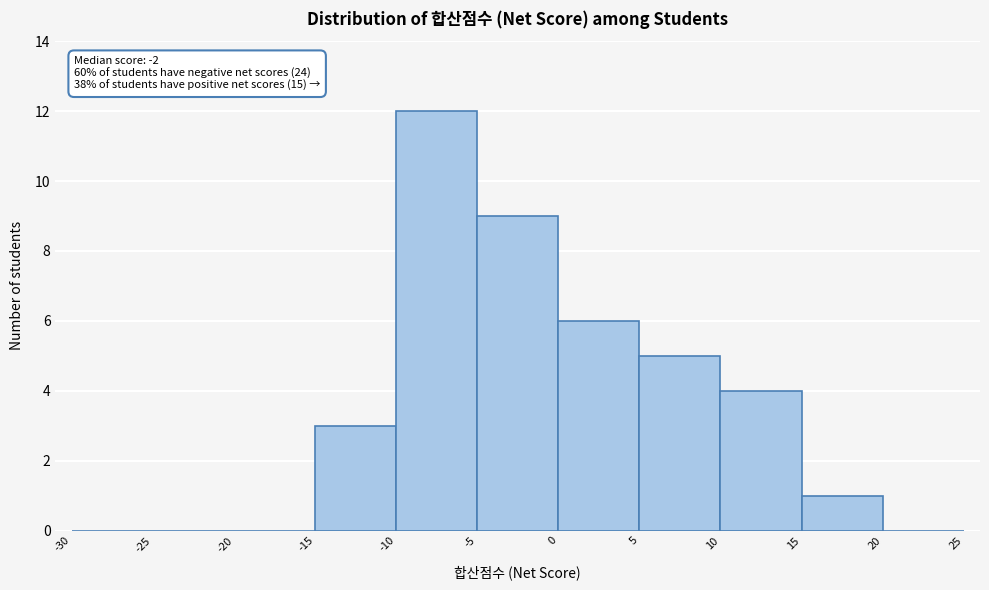

Over which range of the x-axis is the bar tallest?

-10 to -5